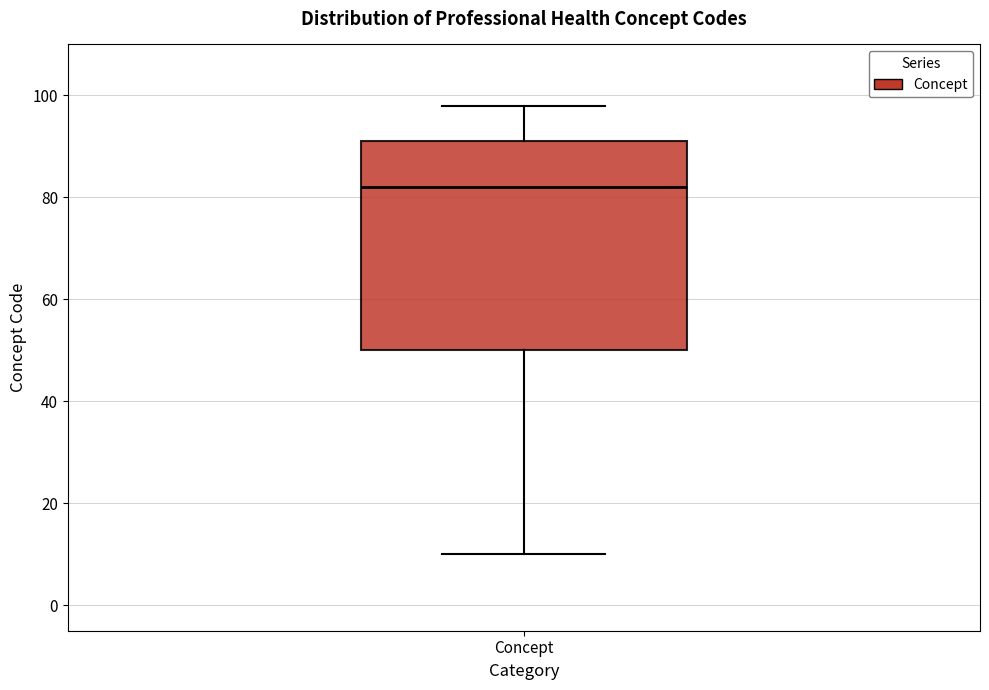

Transcribe this box plot: give where the median line is, the range the box spans, and where the two whiskers end, as read against the y-axis. The values are not printed on the chart, so give them approximately, as read against the axis.

median 82, box 50 to 92, whiskers 10 to 98